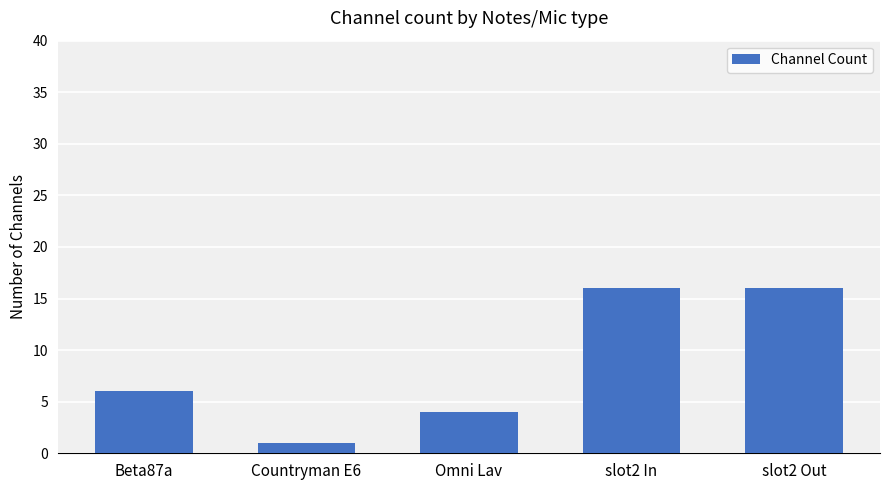

What is the greatest value displayed?

16